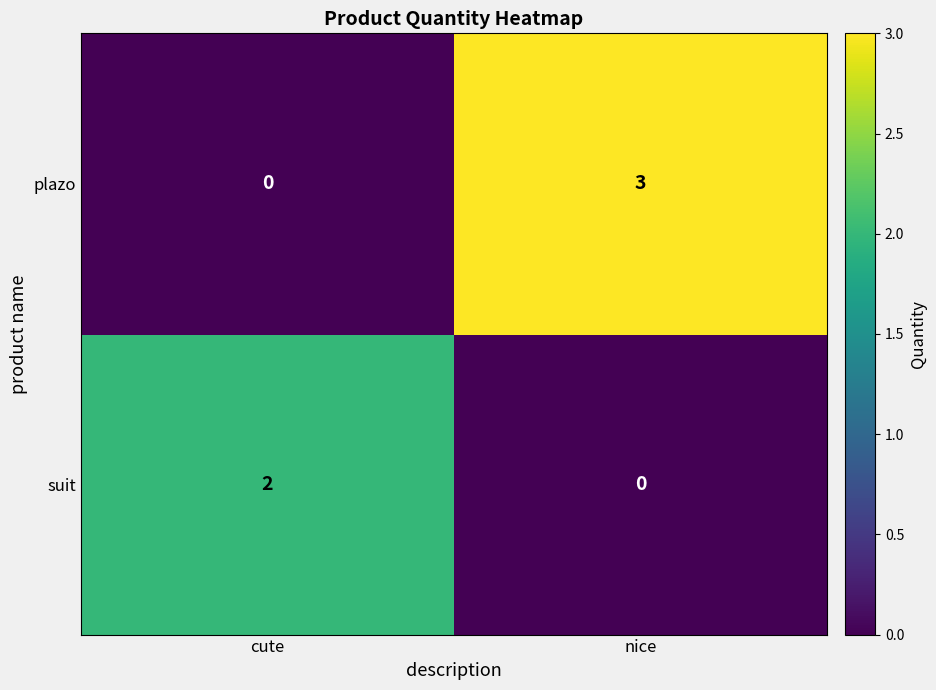

Between cute and nice, which series saw the biggest shift?

plazo